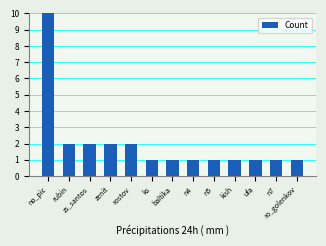

What is the label of the 6th bar from the left?

ks